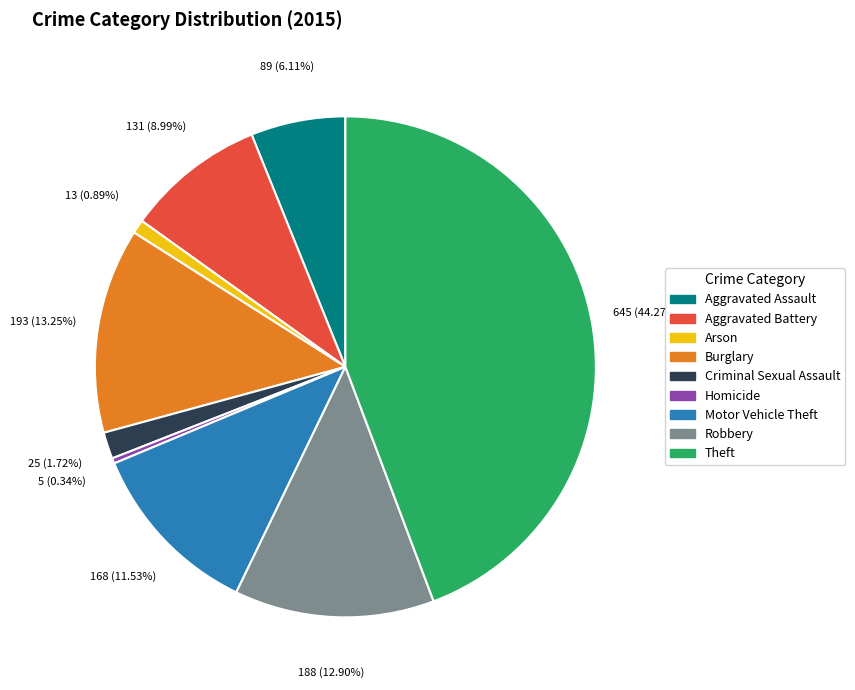

Is it true that Aggravated Battery is 1% of the pie?

False